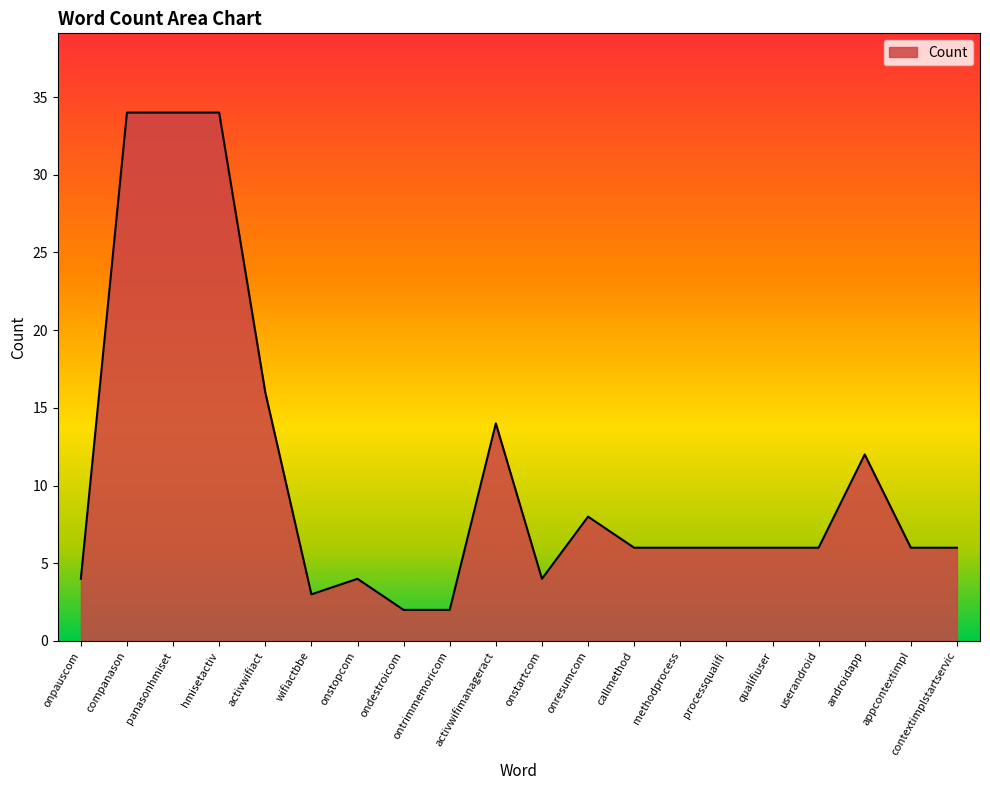

How many distinct data groups are displayed?

1